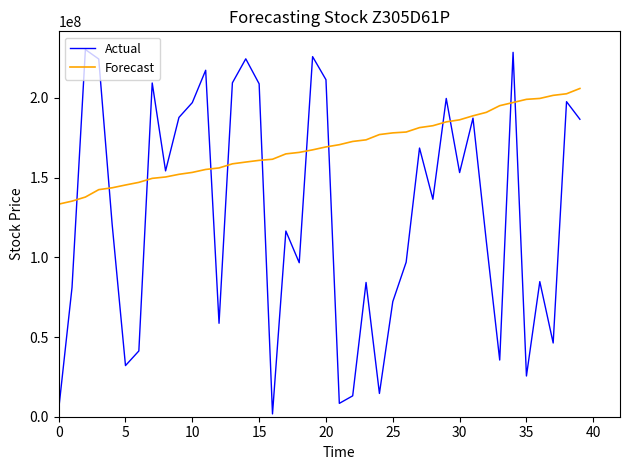

What is the maximum value shown in the chart?

230369280